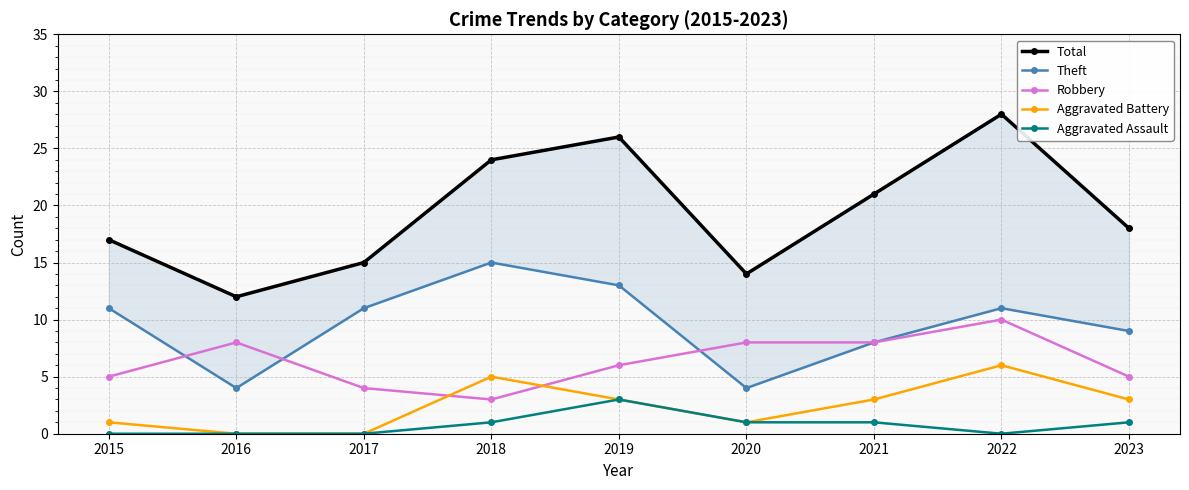

What is the difference between the Aggravated Battery values at 2017 and 2020?

1